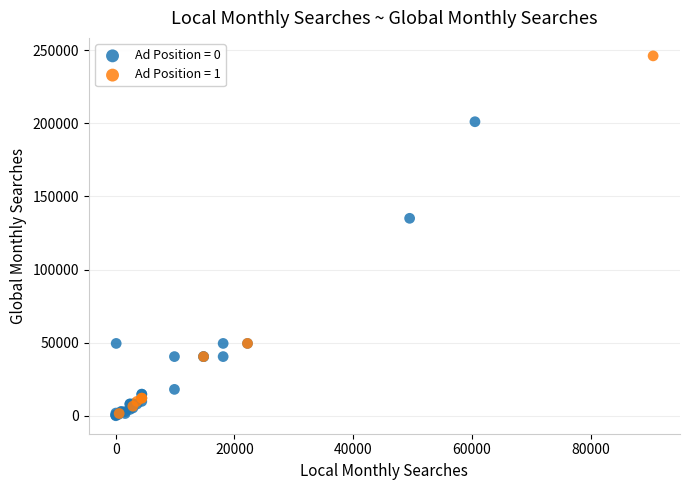

Which series has the largest Y range (max minus min)?

Ad Position = 1